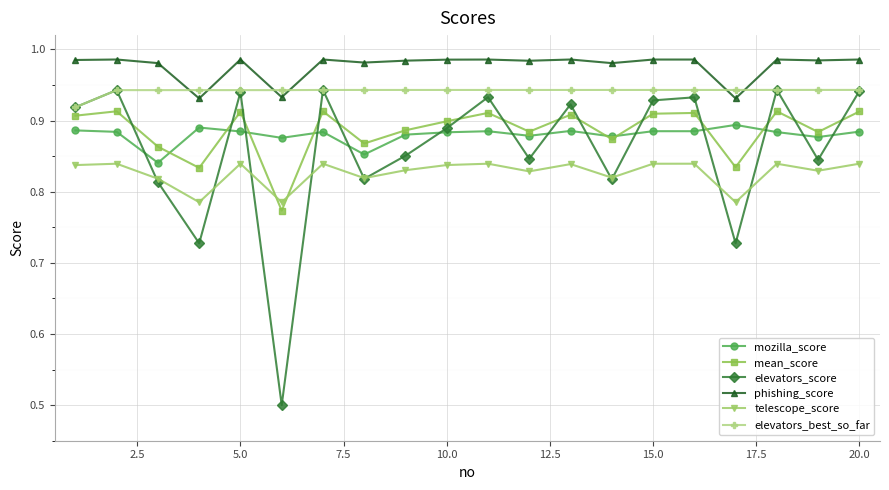

How many series are shown in this chart?

6